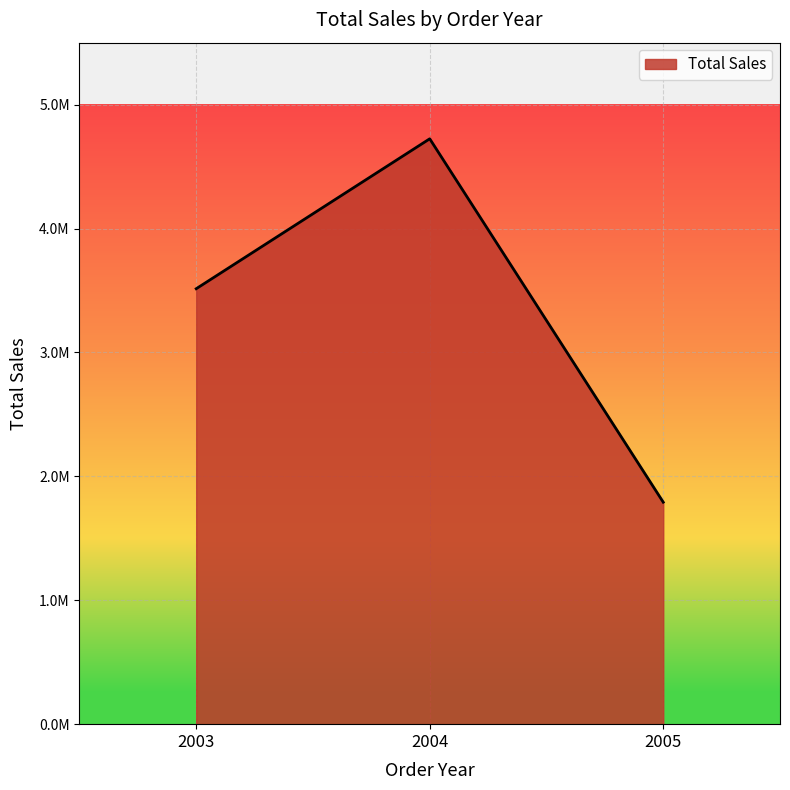

Reading left to right, what are all the values shown in this chart?

2003=3514213.6	2004=4724162.6	2005=1791486.7